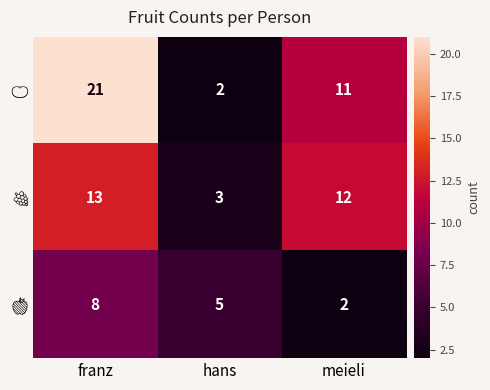

What is the maximum value shown in the chart?

21